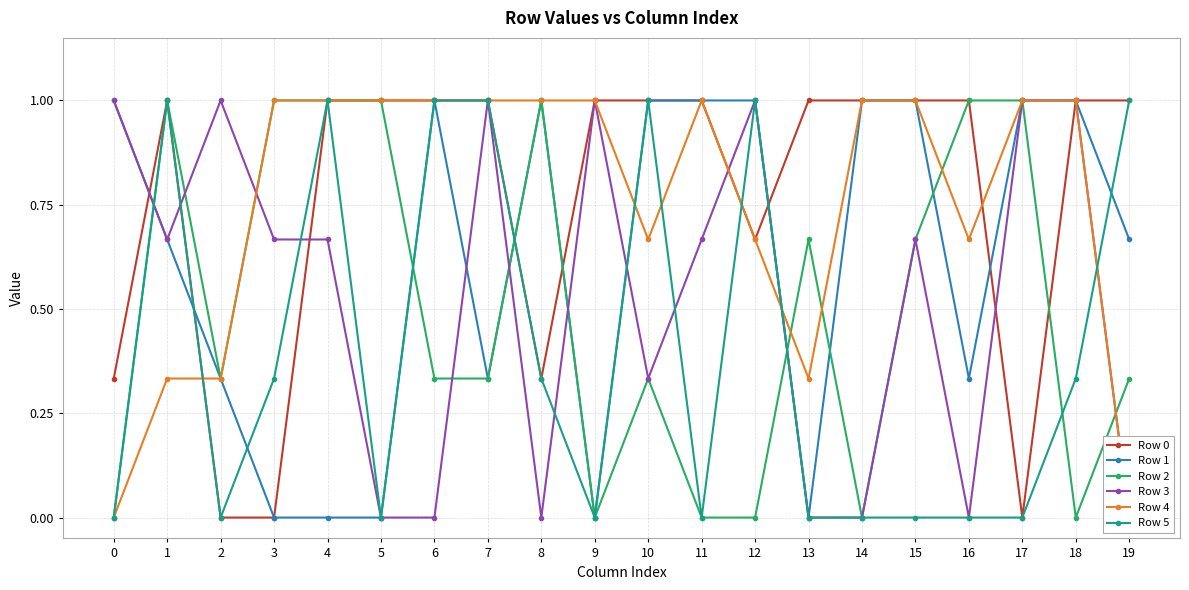

After their last crossing, which series has the higher values: Row 3 or Row 1?

Row 1